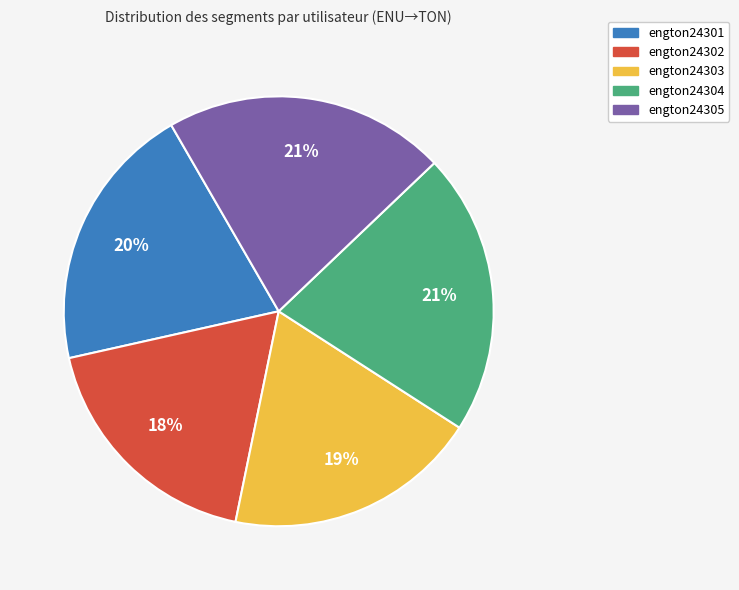

What is the ratio of the value at engton24303 to the value at engton24301?

0.9